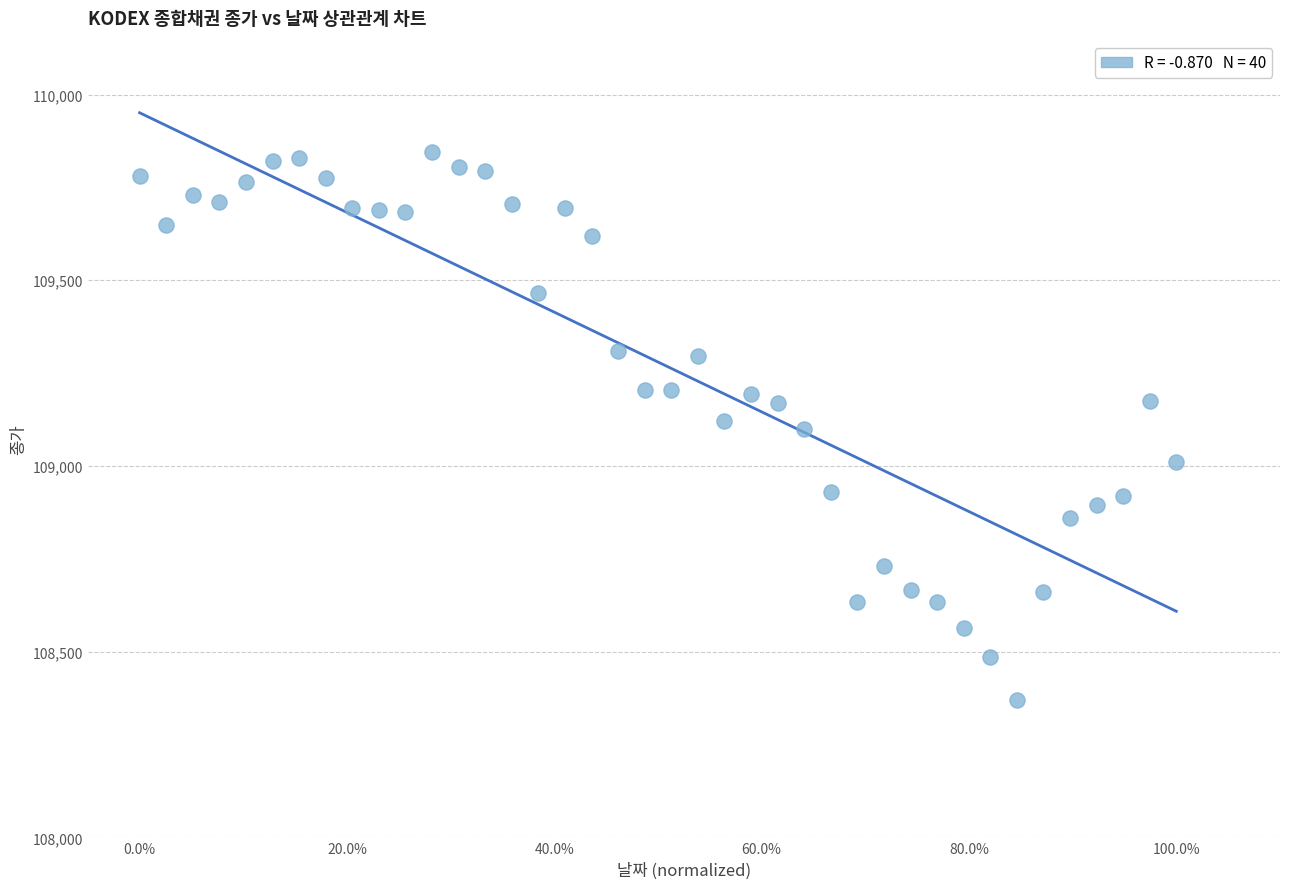

What is the range of Y values (max minus min)?

1475